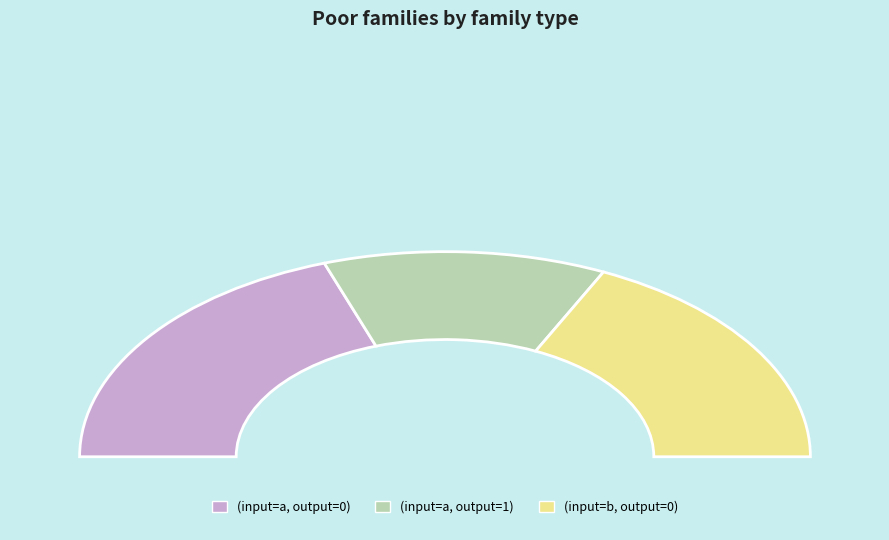

To the nearest percent, what is the difference between the largest and smallest slice percentages?

26%